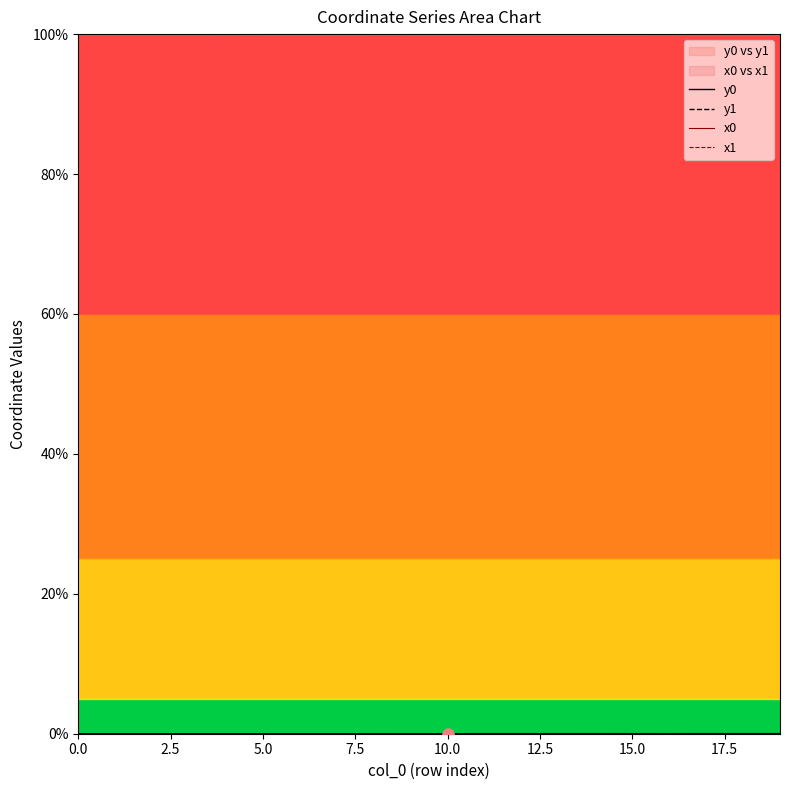

Which series has the largest total across all categories?

x1